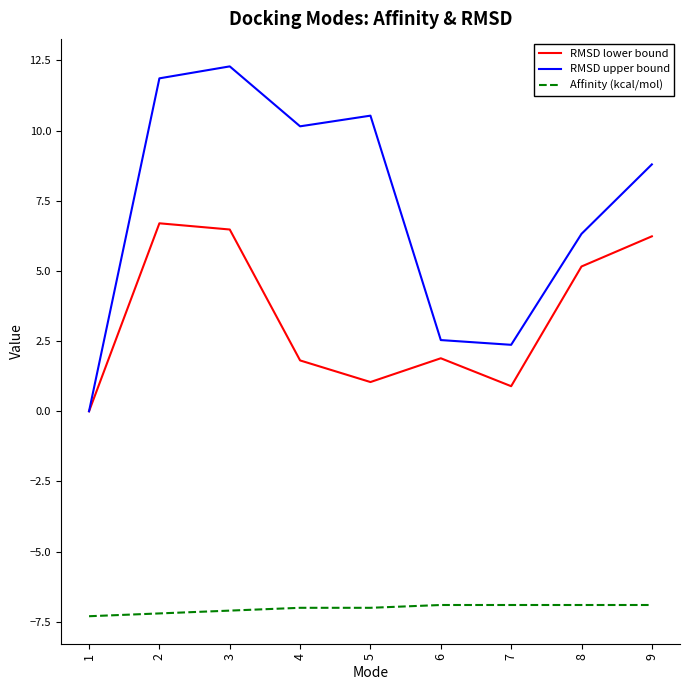

Rank the series by their maximum value, from highest to lowest.

RMSD upper bound, RMSD lower bound, Affinity (kcal/mol)